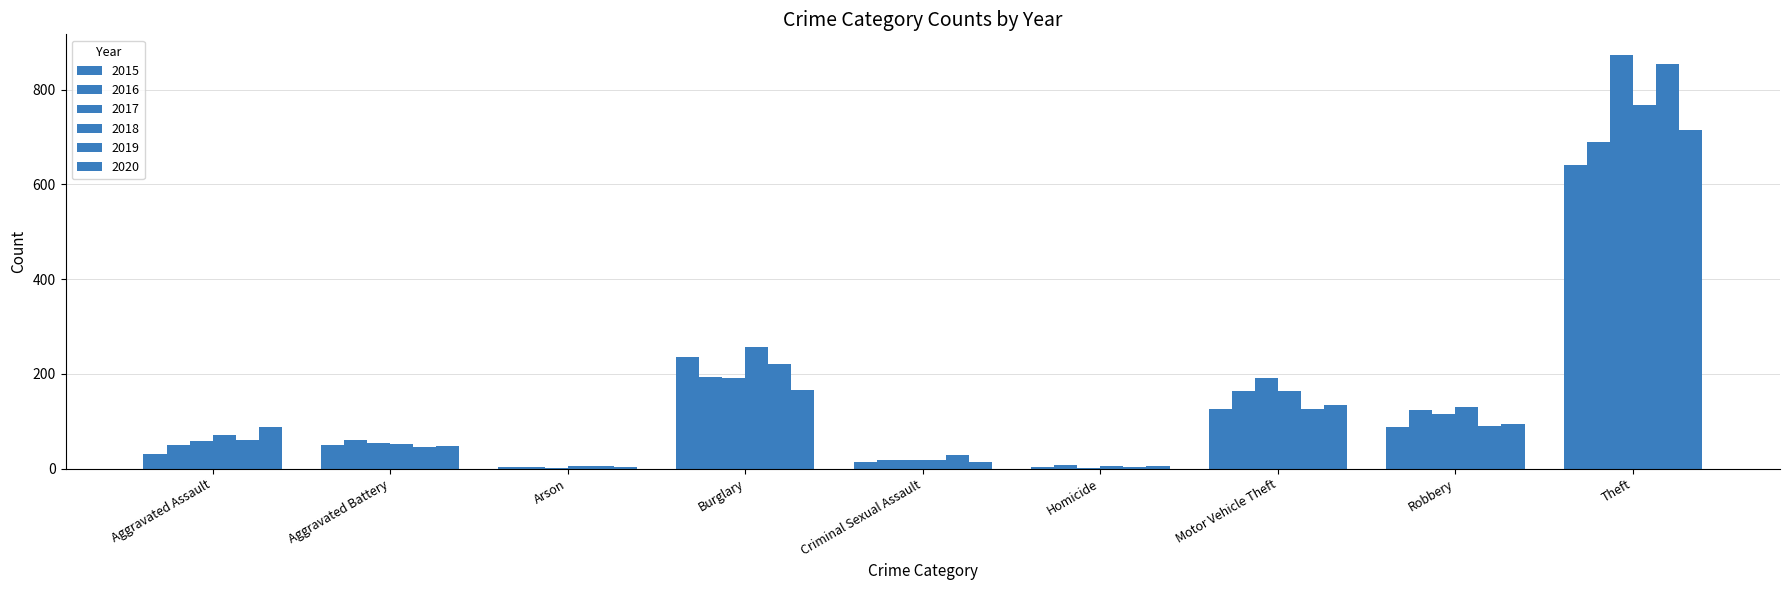

True or false: 2017 has a value of 1 at Homicide.

False